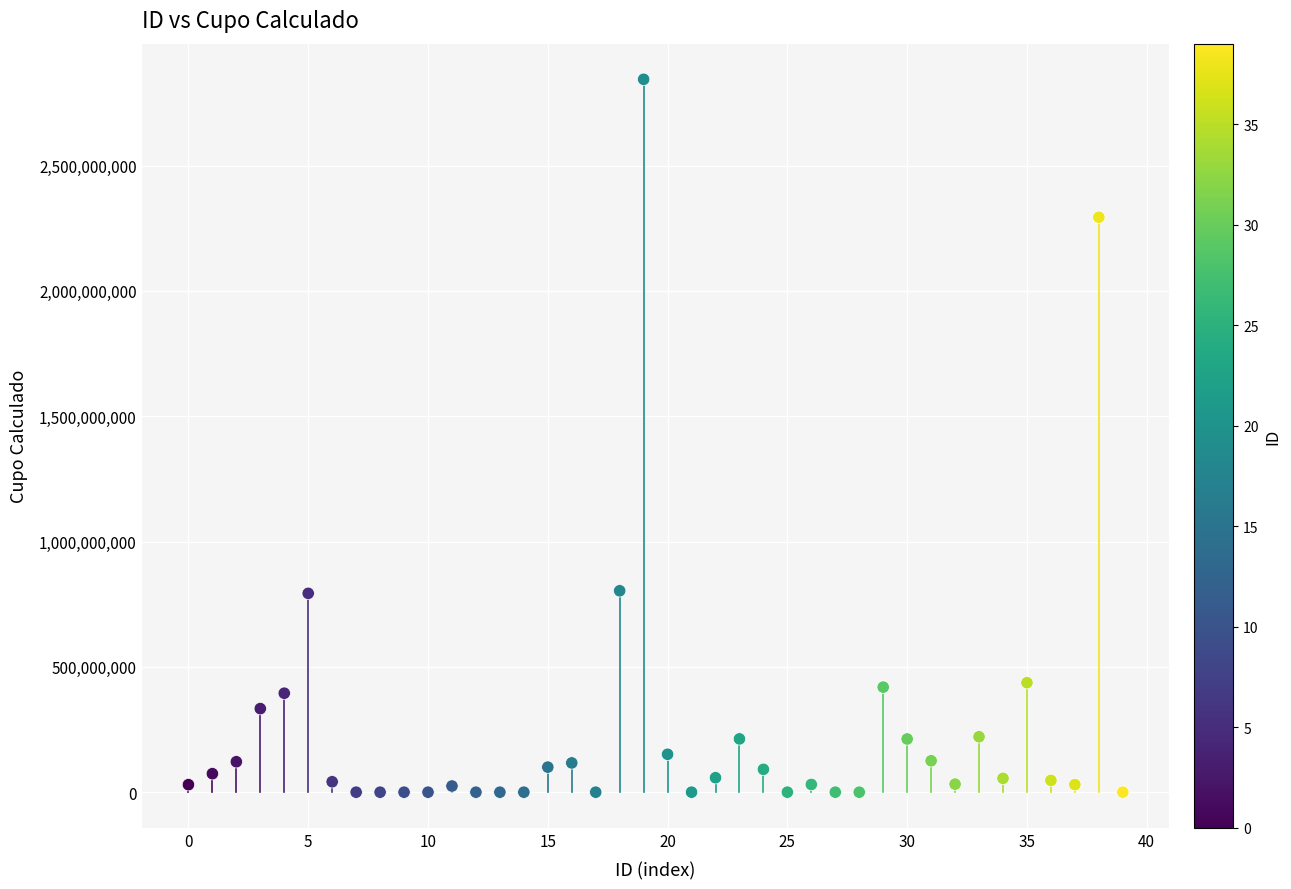

What is the range of Y values (max minus min)?

2844055600